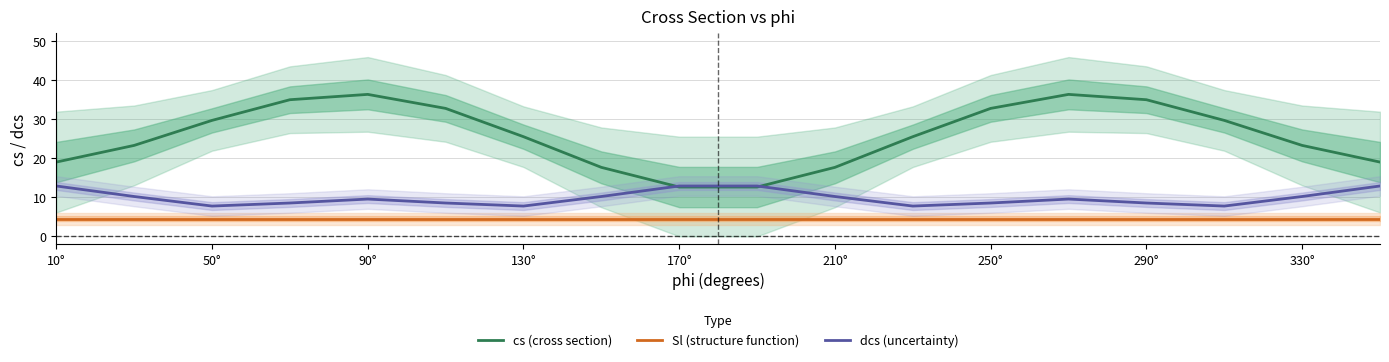

True or false: cs (cross section) and Sl (structure function) intersect in this chart.

False